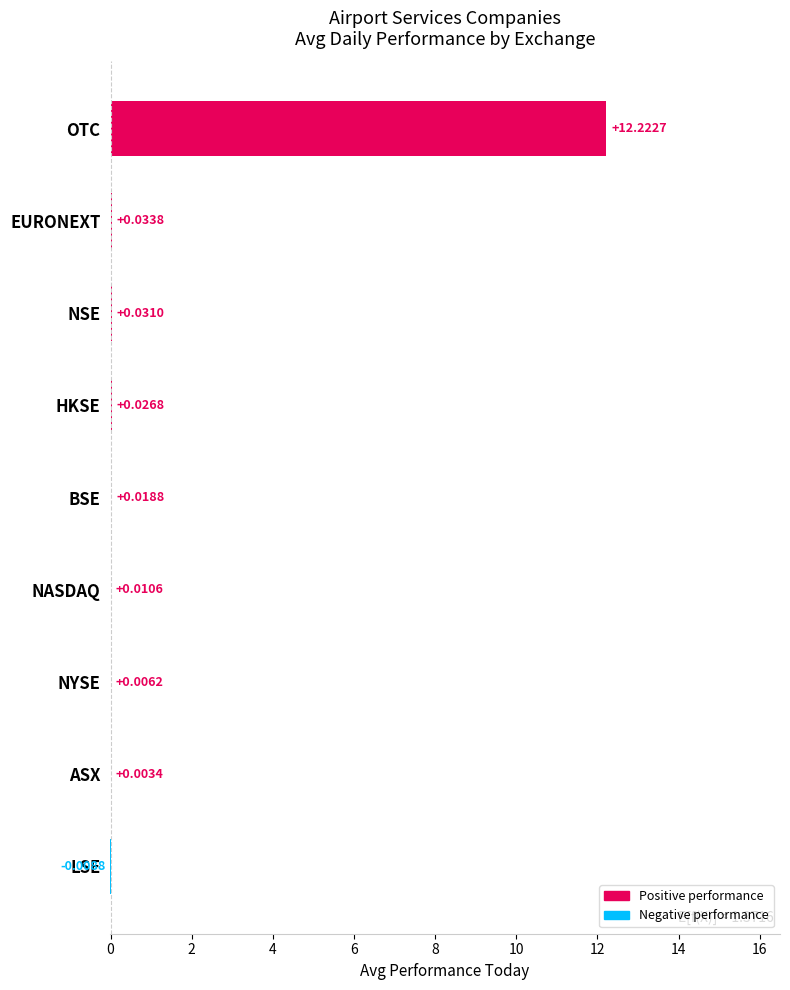

How many data points does each series have?

9